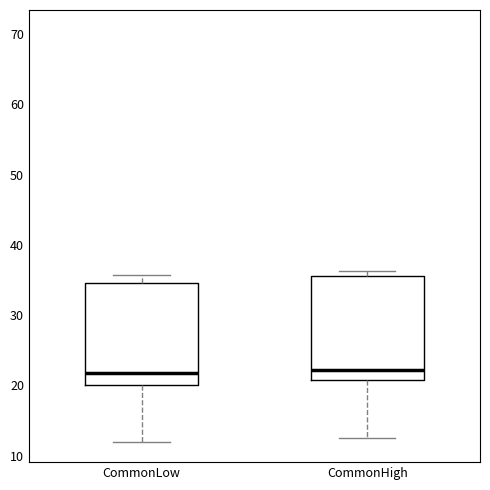

Reading left to right, read every box against the y-axis: the position of its median line, the range the box covers, and the ends of its whiskers. The values are not printed on the chart, so give them approximately, as read against the axis.

CommonLow: median 22, box 20 to 35, whiskers 12 to 36
CommonHigh: median 22, box 21 to 36, whiskers 13 to 36 (just above the box's upper edge)